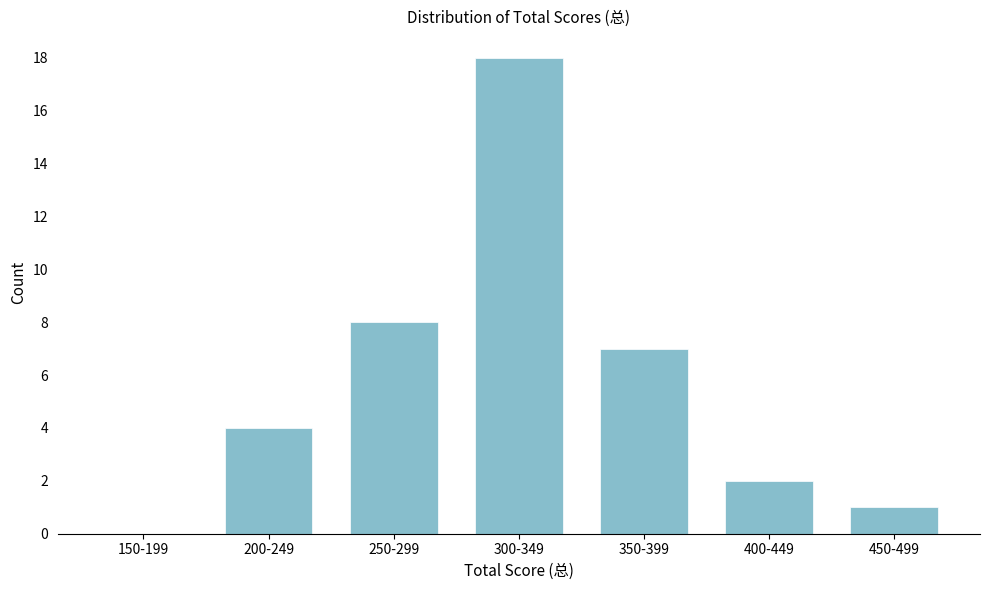

Reading left to right, extract all data points from this chart.

150-199=0	200-249=4	250-299=8	300-349=18	350-399=7	400-449=2	450-499=1